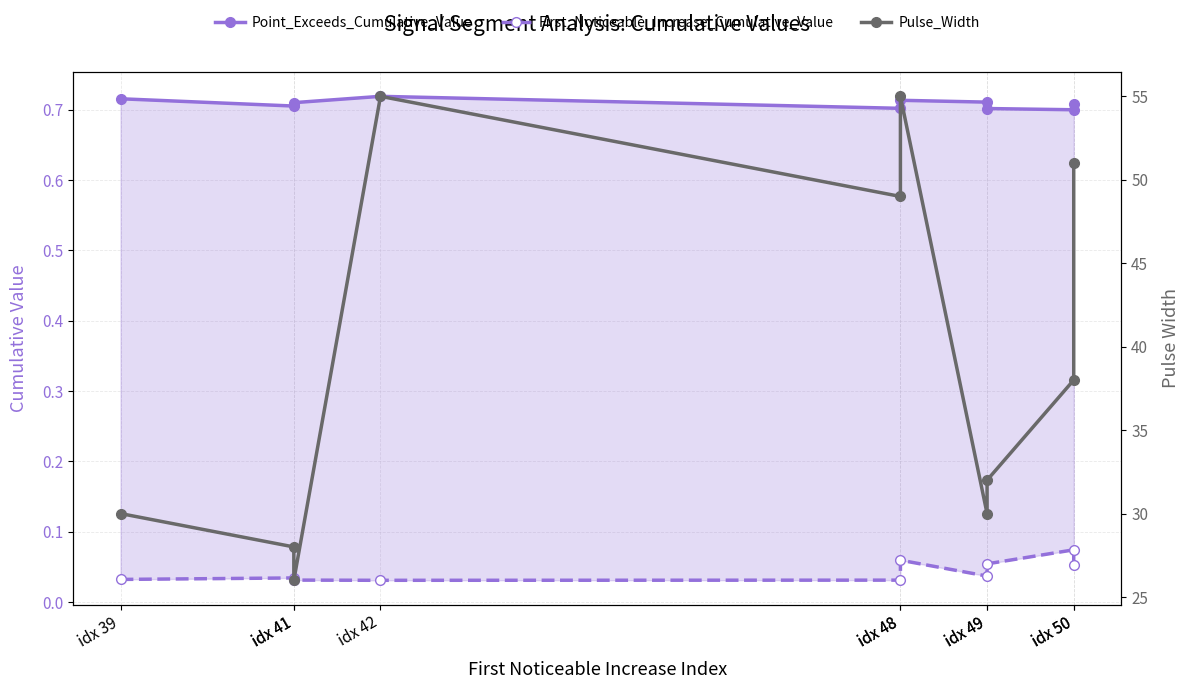

Which category has the highest value in the Point_Exceeds_Cumulative_Value series?

idx 42